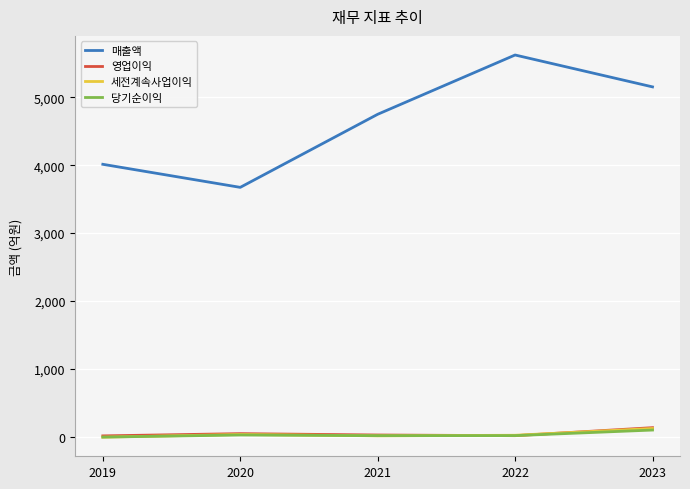

True or false: 당기순이익 has more than 1 points higher than both neighbors.

False